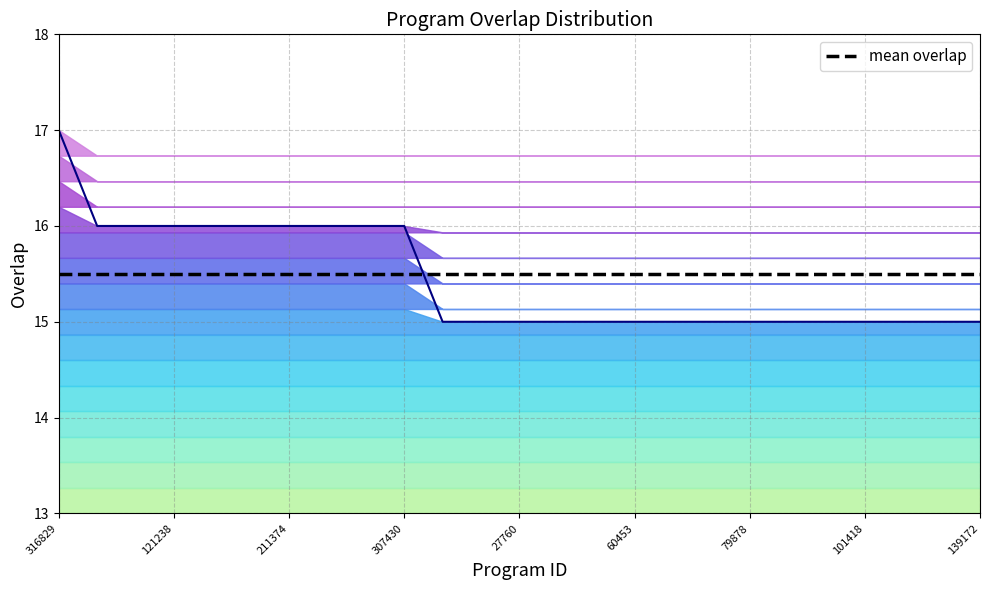

Rank the categories by value from lowest to highest.

4261, 10381, 27760, 56295, 57672, 60453, 73271, 77539, 79878, 85358, 91512, 101418, 110372, 111393, 139172, 48329, 80925, 121238, 131556, 171230, 211374, 212691, 216377, 307430, 316829